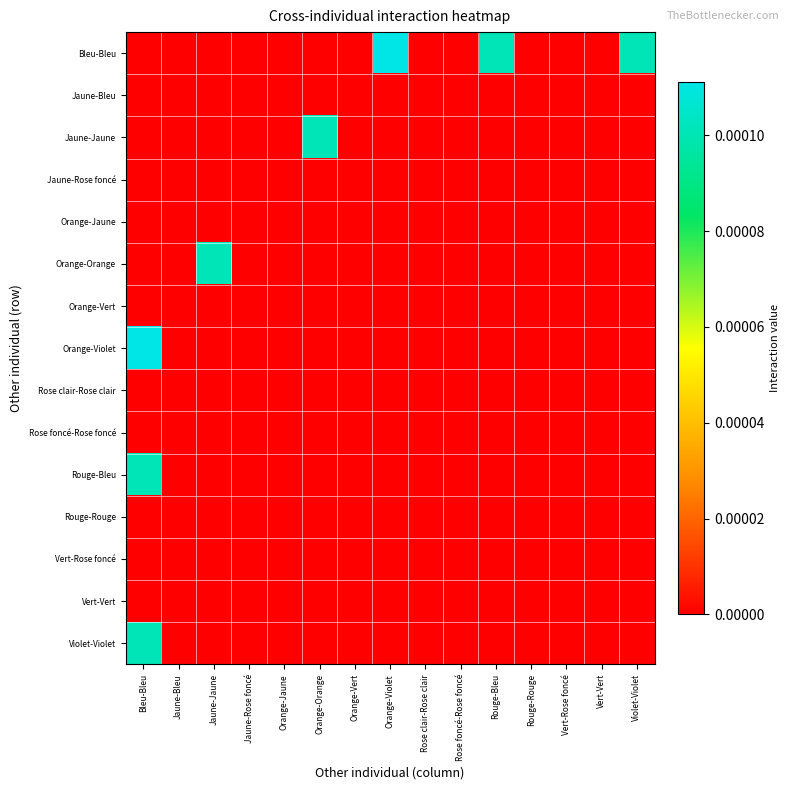

Which series changed the most between Bleu-Bleu and Orange-Vert?

Orange-Violet